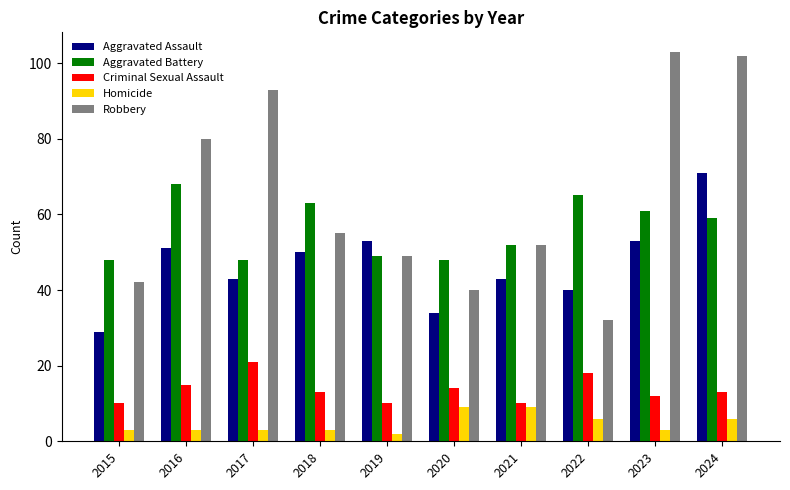

How many data points does each series have?

10